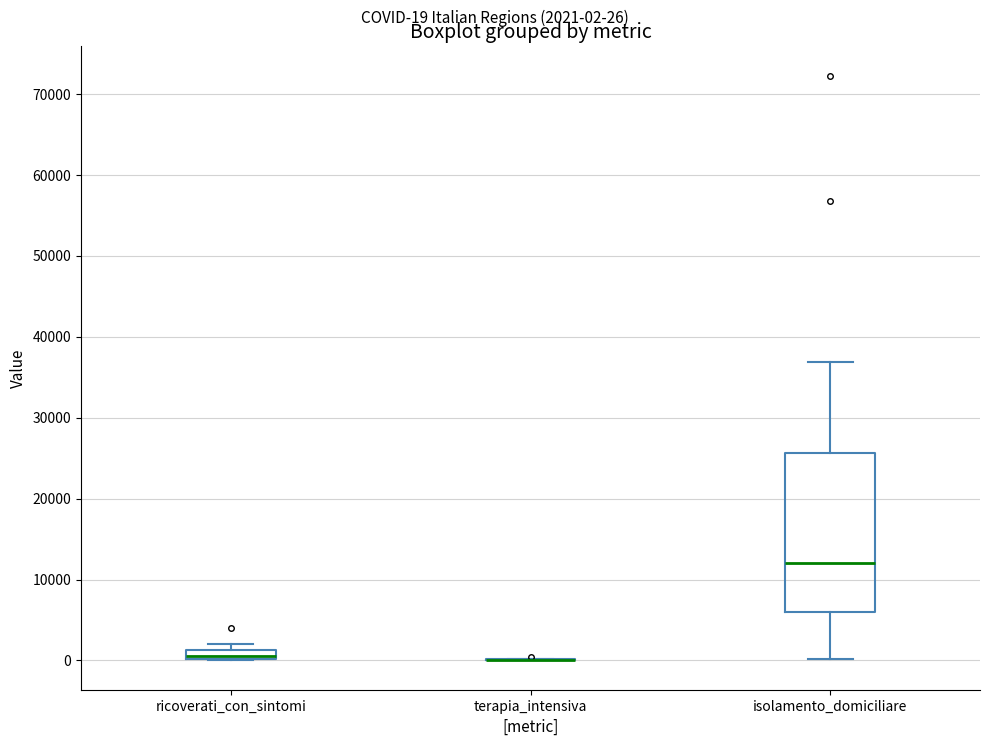

Where is the lower edge of the box for isolamento_domiciliare on the y-axis? The values are not printed on the chart, so give them approximately, as read against the axis.

6000